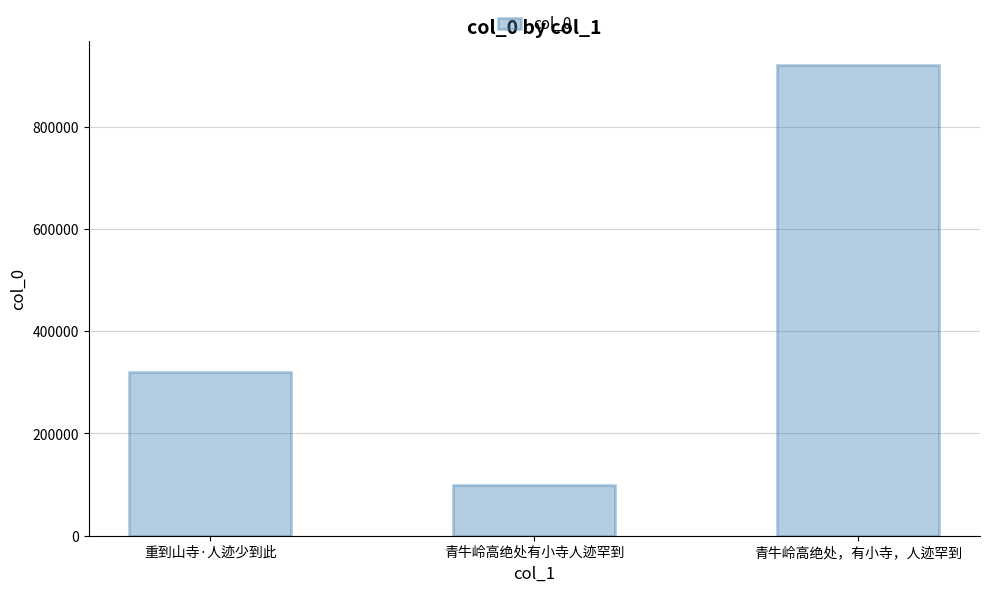

What is the difference between the maximum and second lowest values?

600501